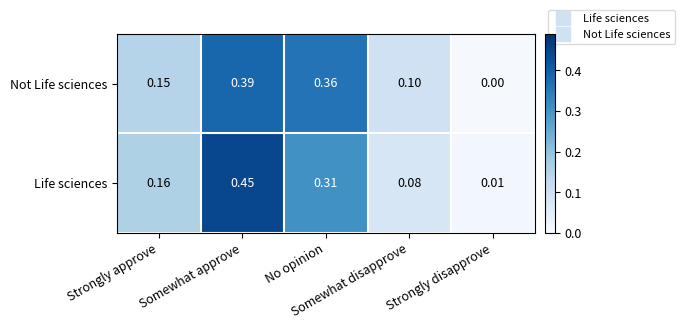

Which series has the largest total across all categories?

Life sciences